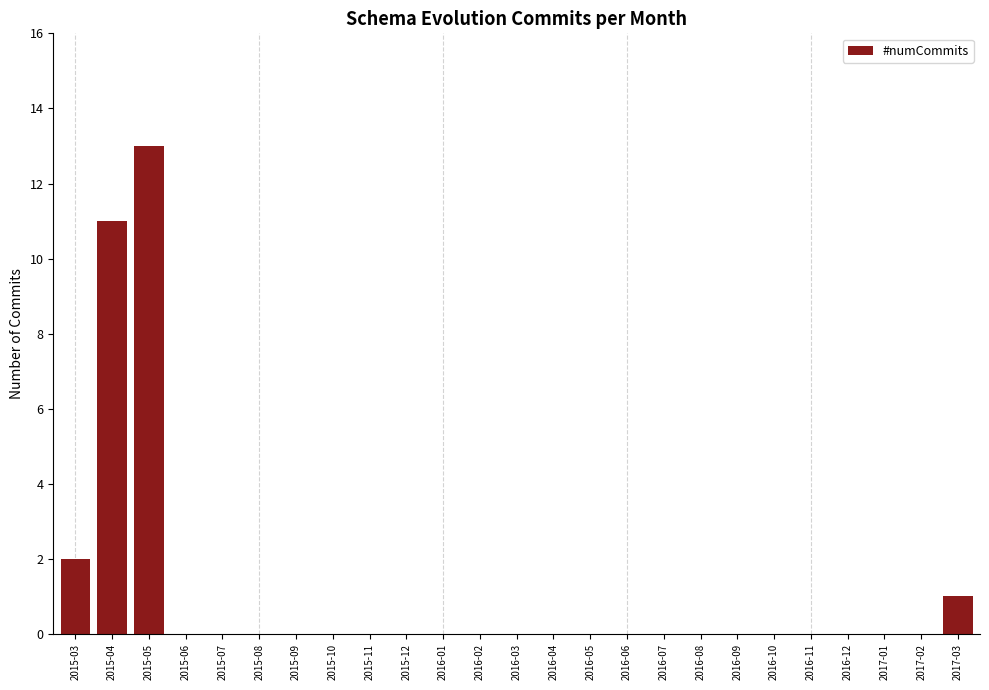

Reading left to right, transcribe all the data shown in this chart.

2015-03=2	2015-04=11	2015-05=13	2015-06=0	2015-07=0	2015-08=0	2015-09=0	2015-10=0	2015-11=0	2015-12=0	2016-01=0	2016-02=0	2016-03=0	2016-04=0	2016-05=0	2016-06=0	2016-07=0	2016-08=0	2016-09=0	2016-10=0	2016-11=0	2016-12=0	2017-01=0	2017-02=0	2017-03=1